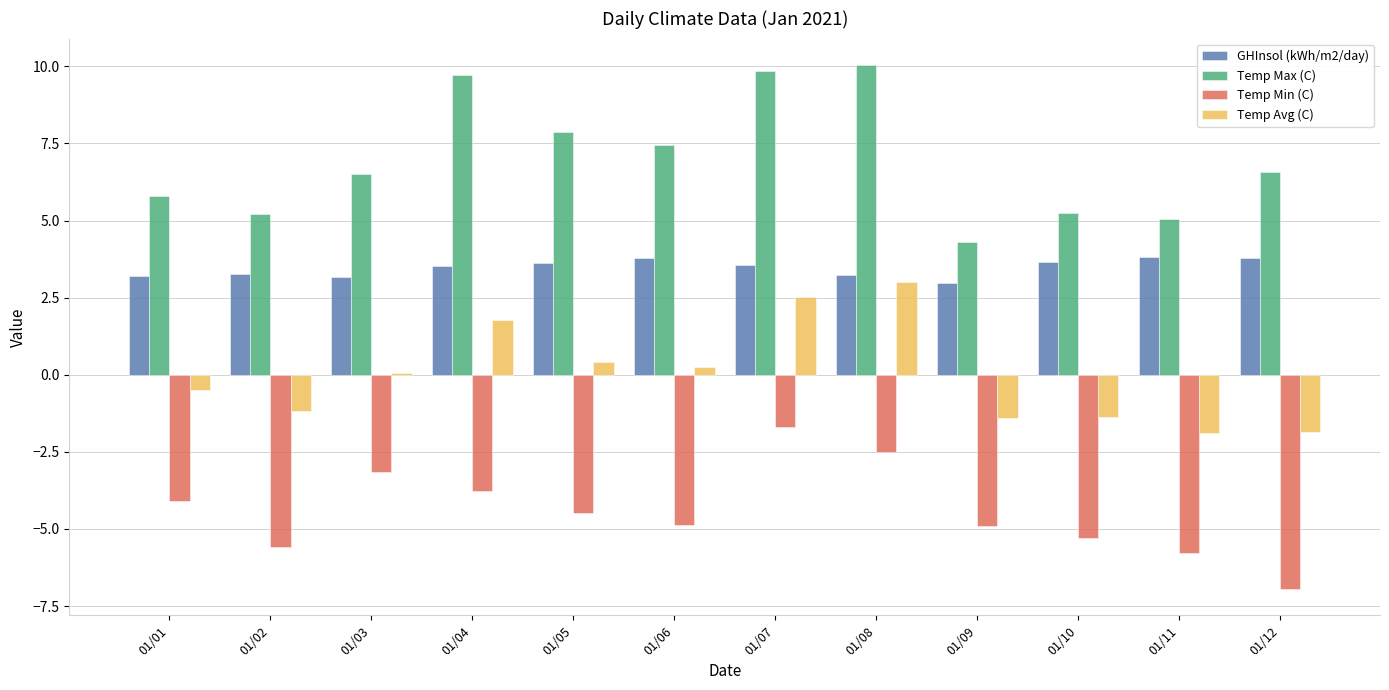

What is the sum of all Temp Min (C) values?

-53.2